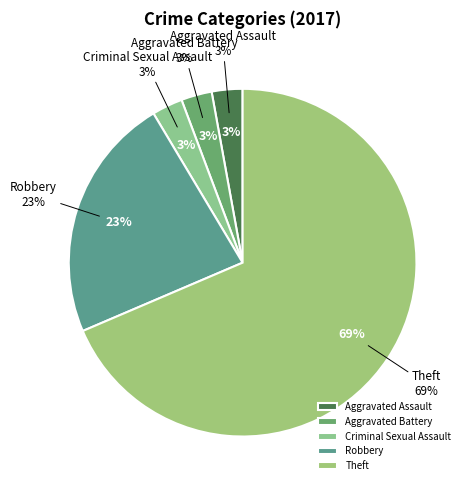

How many slices are in this pie chart?

5